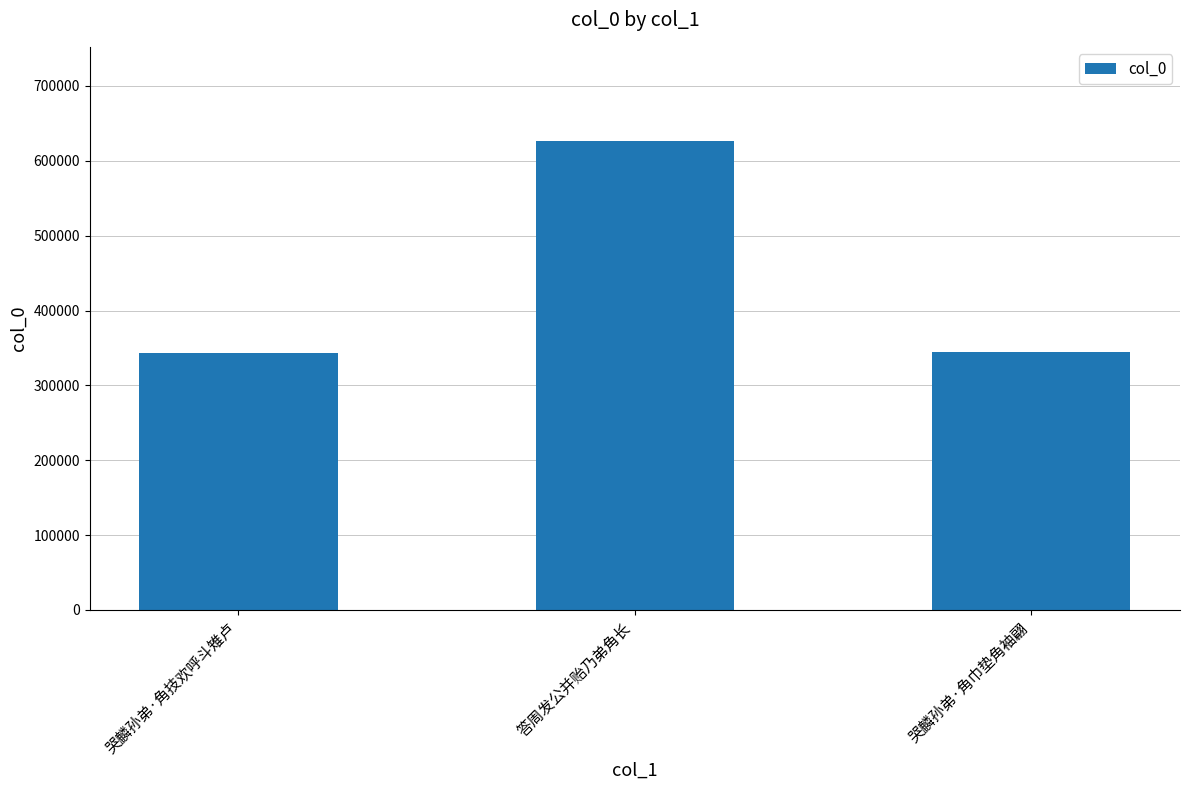

What is the change in value from 哭麟孙弟·角技欢呼斗雉卢 to 哭麟孙弟·角巾垫角袖翩?

+1467